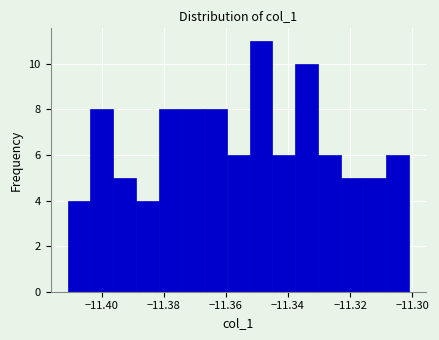

Read against the x-axis, roughly where is the centre of the tallest bar?

-11.348